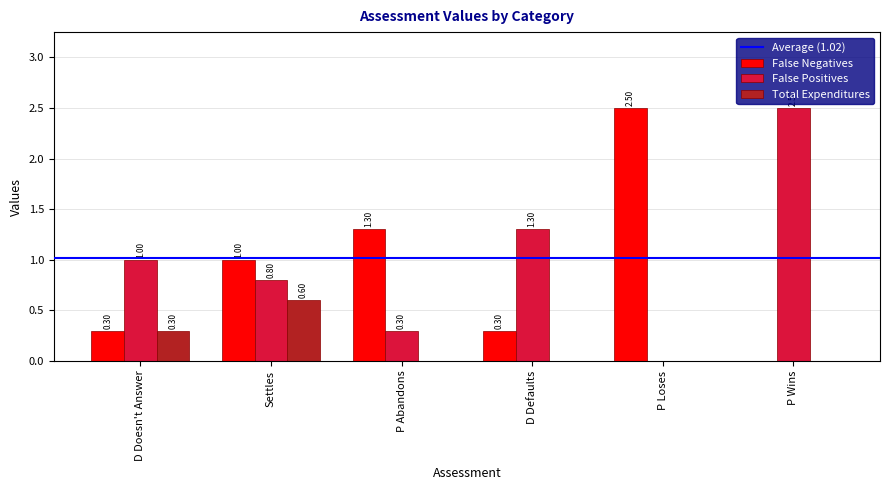

Which series changed the most between Settles and D Defaults?

False Negatives